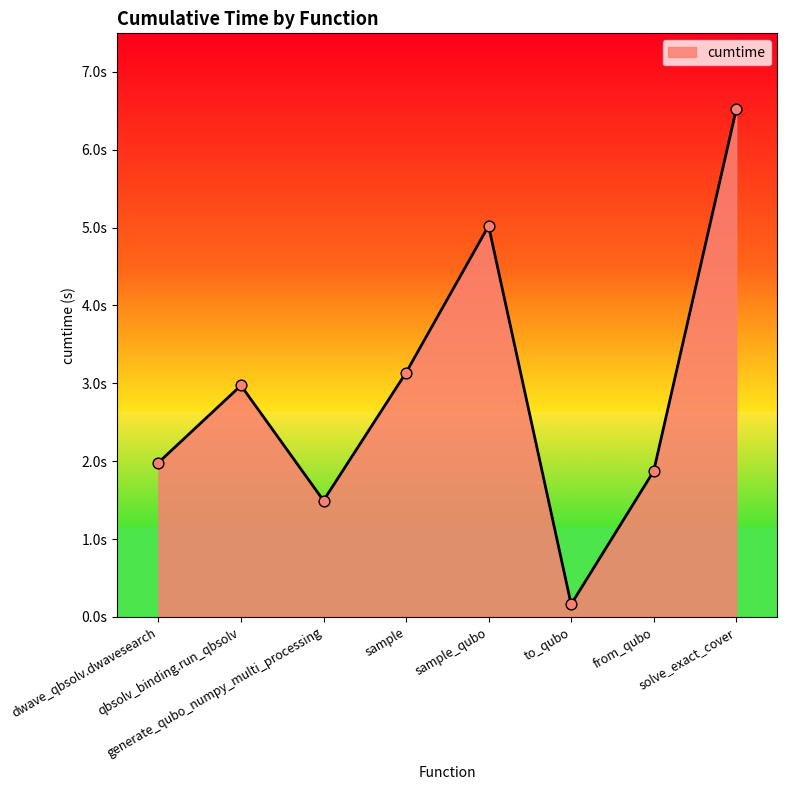

What is the change in value from qbsolv_binding.run_qbsolv to sample?

+0.2